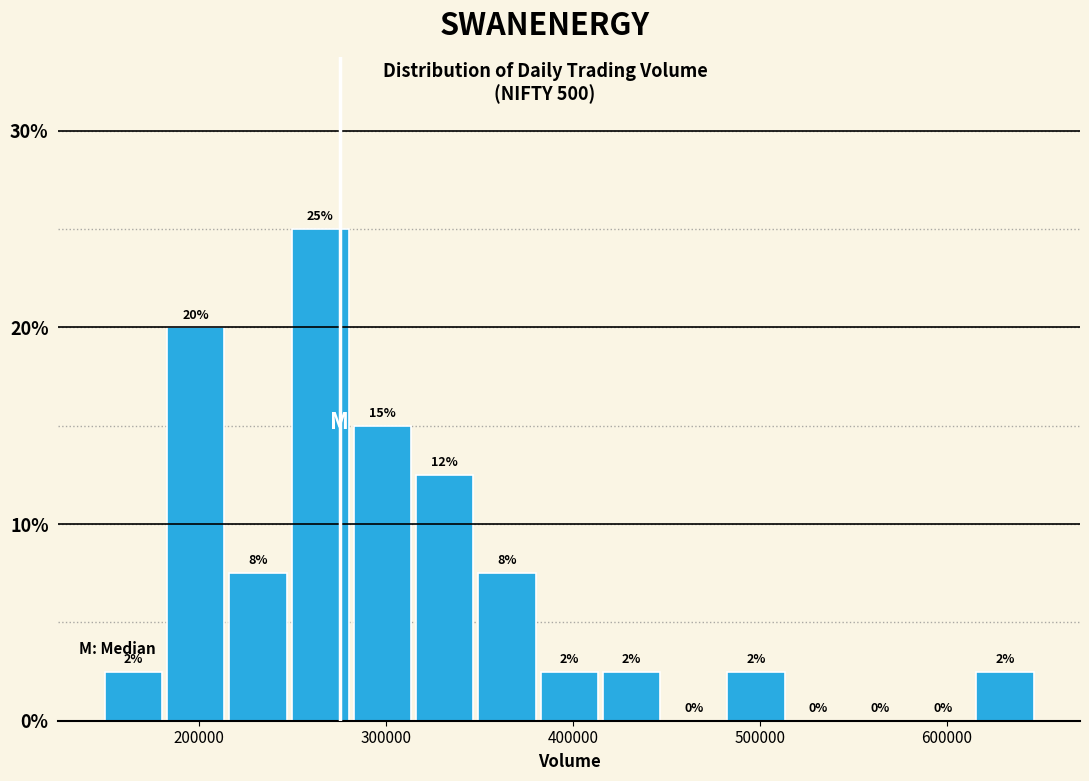

Read against the x-axis, roughly where is the centre of the tallest bar?

260000